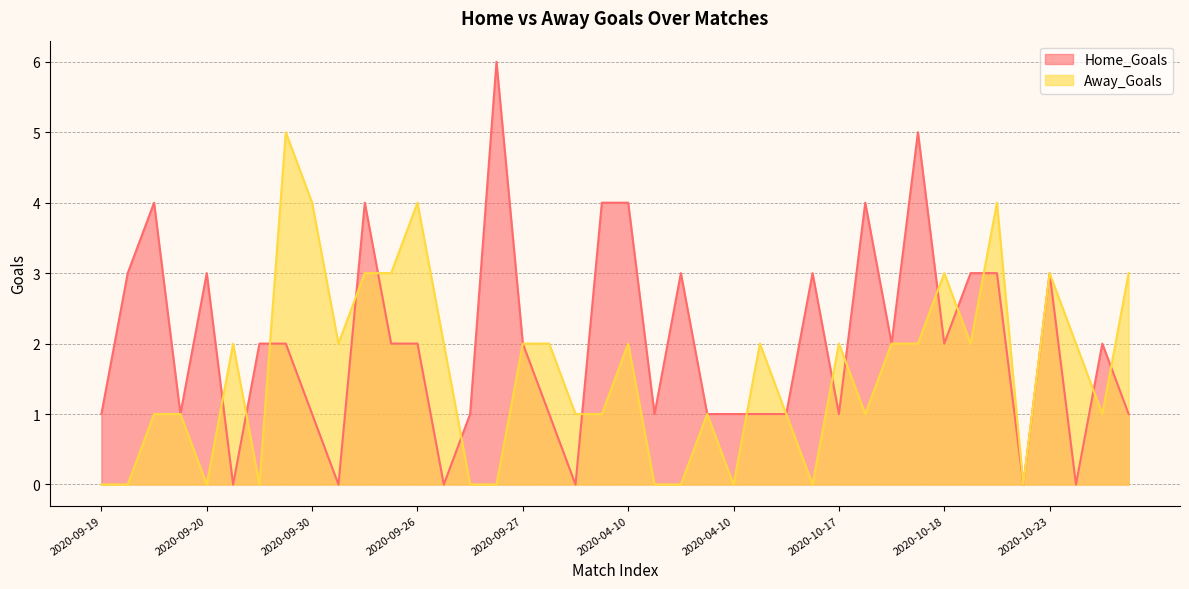

At which category does Away_Goals reach its first local peak?

2020-09-20